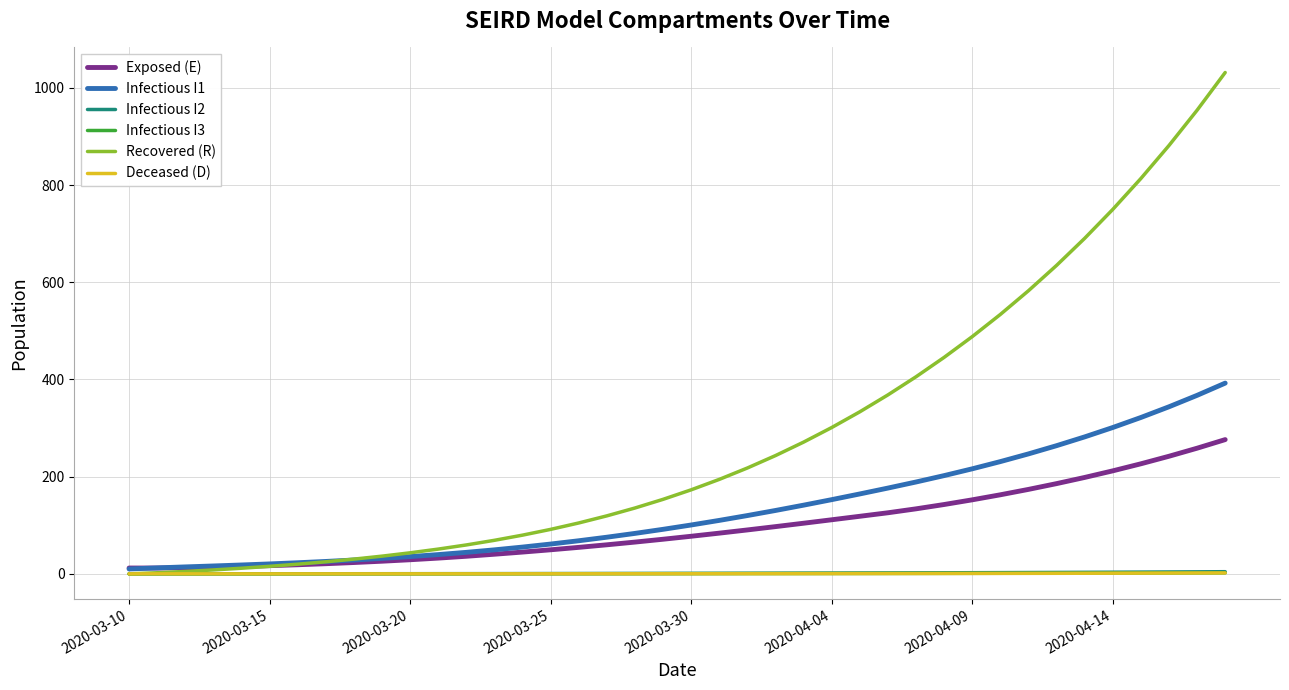

Which series has the largest range (max minus min)?

Recovered (R)